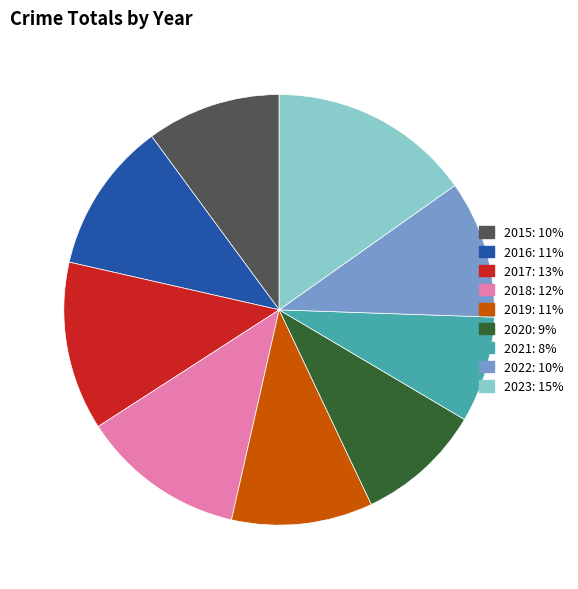

How many slices are in this pie chart?

9